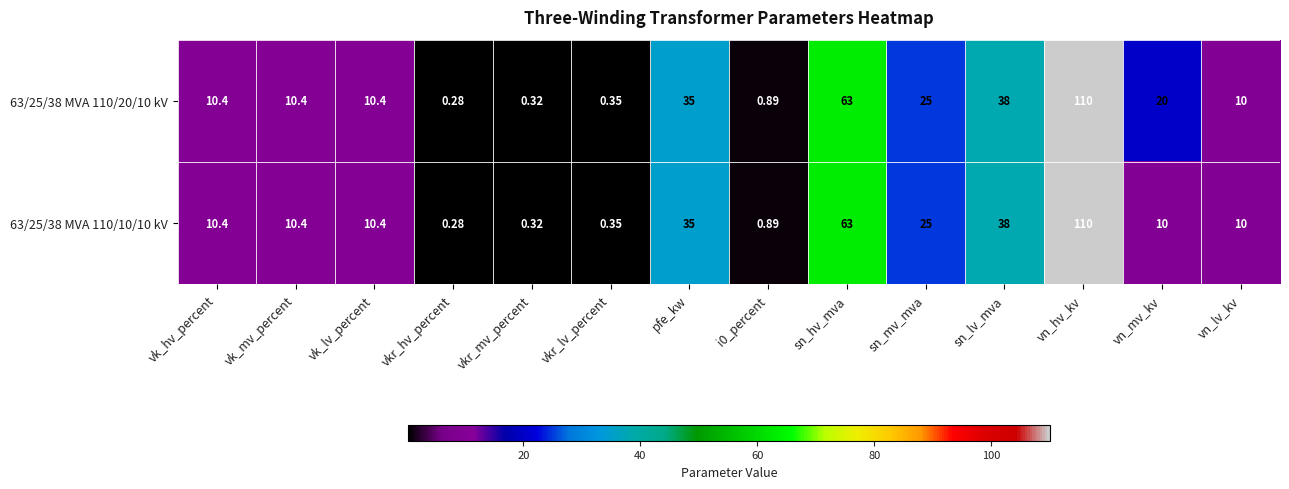

Is the value of 63/25/38 MVA 110/10/10 kV at sn_mv_mva greater than the value of 63/25/38 MVA 110/20/10 kV at vkr_mv_percent?

Yes